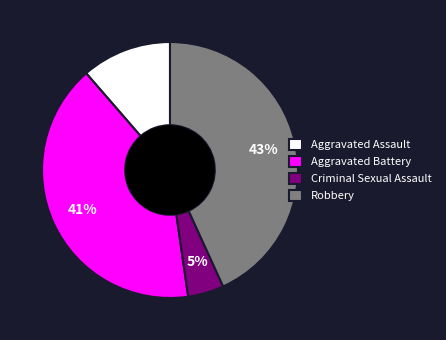

To the nearest percent, what is the difference between the Aggravated Battery and Criminal Sexual Assault slice percentages?

36%